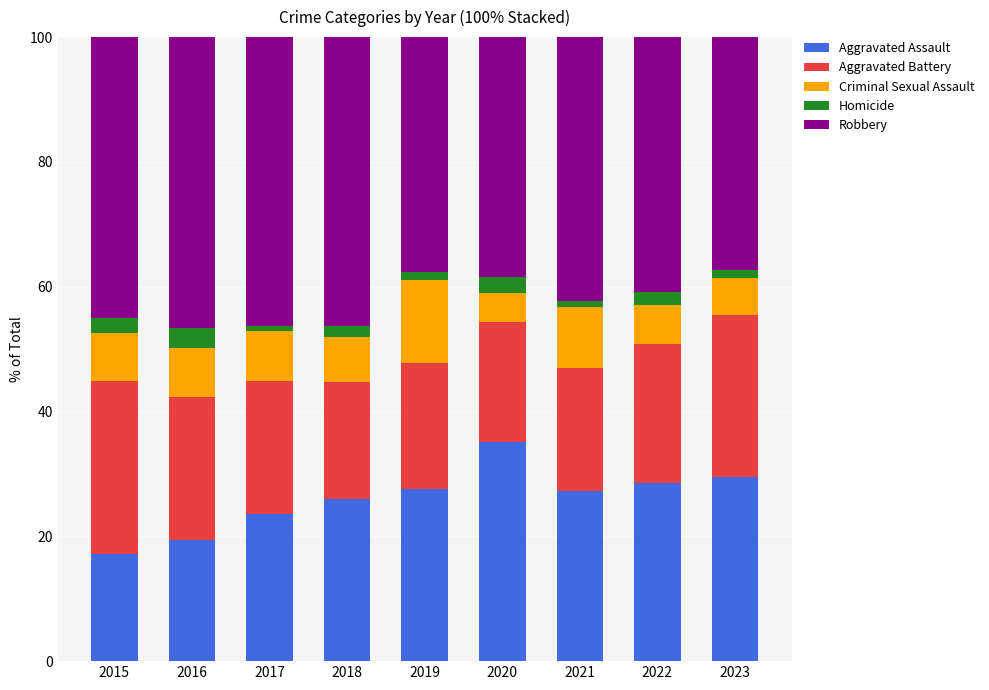

Is it true that Aggravated Assault equals 41.9 at 2022?

False